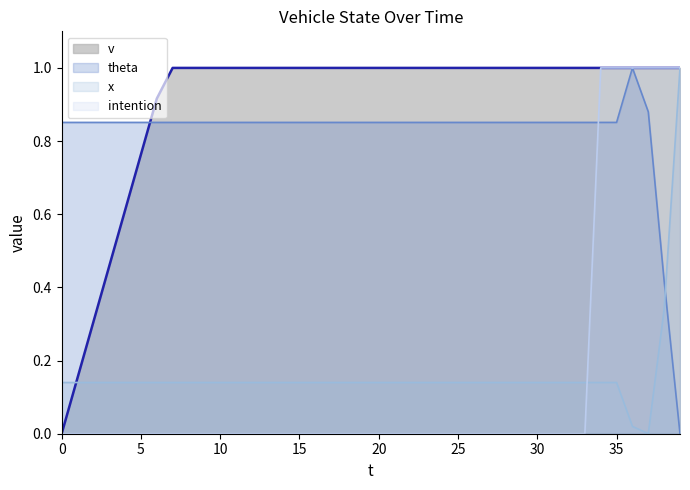

Does the chart display data point markers on the line(s)?

No